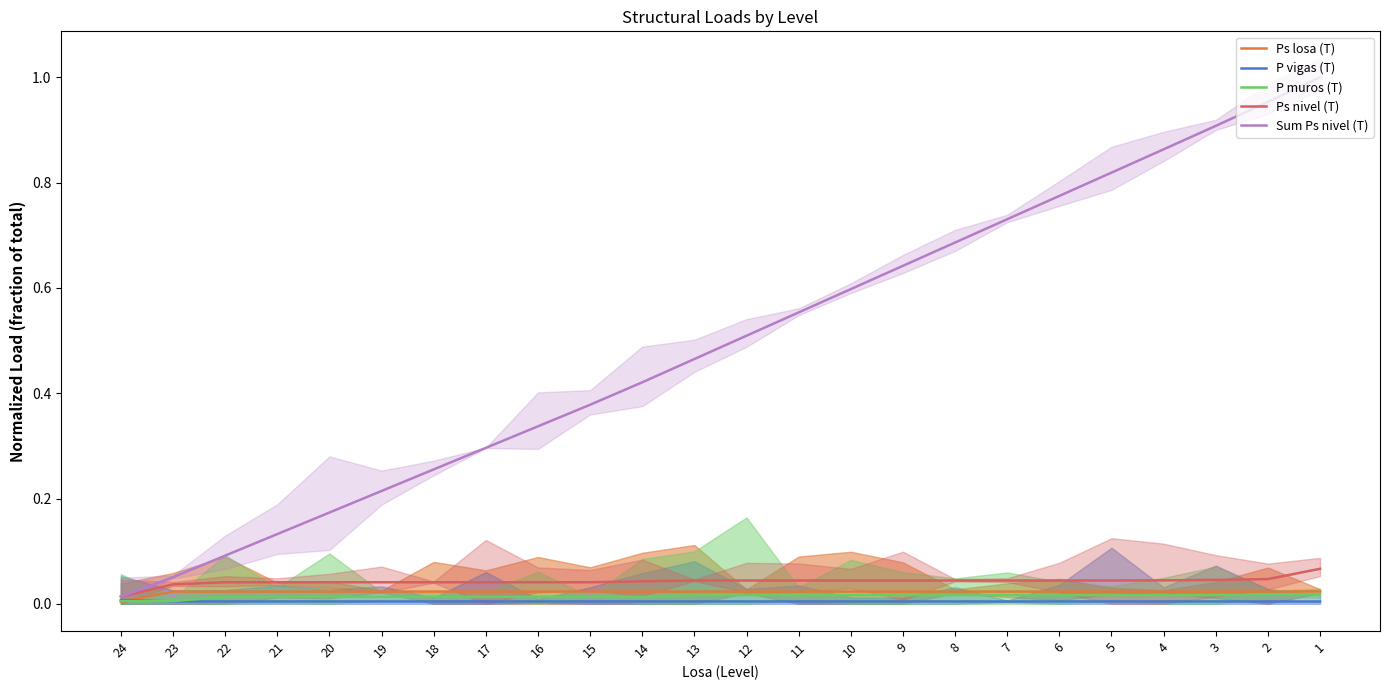

True or false: Ps nivel (T) and Sum Ps nivel (T) cross at least once.

False